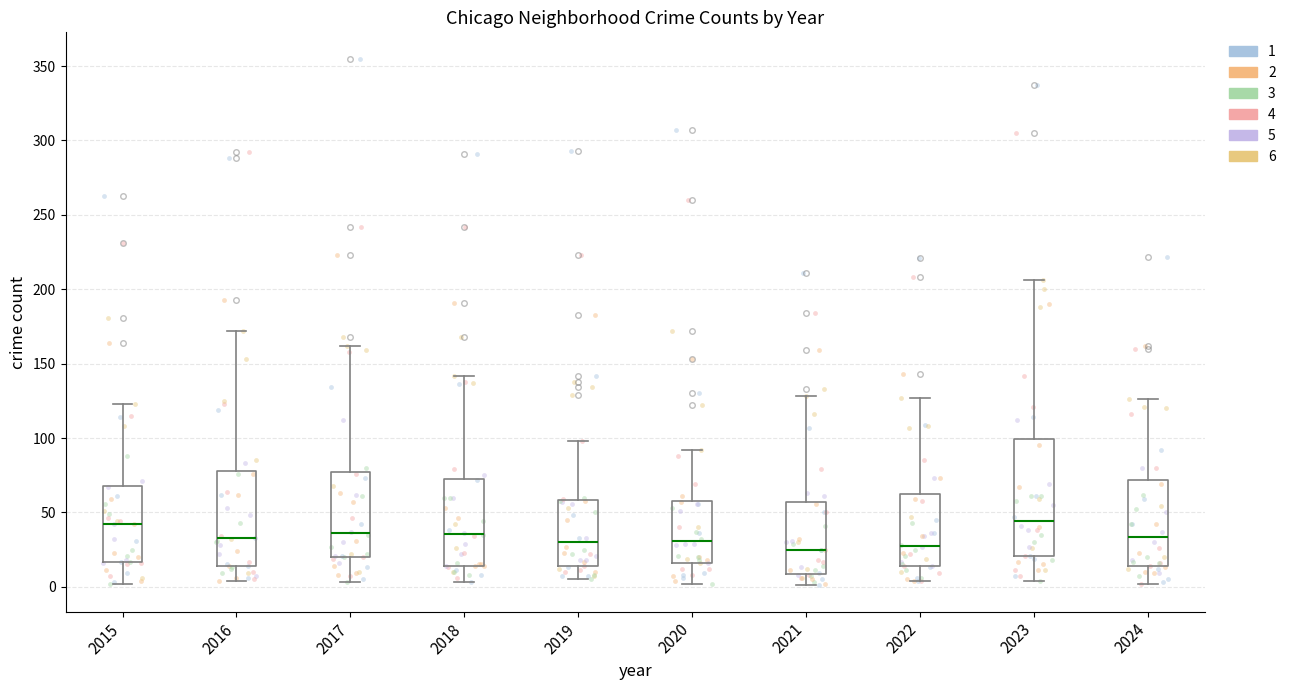

Reading left to right, transcribe this box plot: for each box, give where its median line is, the range the box spans, and where its two whiskers end, as read against the y-axis. The values are not printed on the chart, so give them approximately, as read against the axis.

2015: median 40, box 15 to 70, whiskers 0 to 125
2016: median 35, box 15 to 80, whiskers 5 to 170
2017: median 35, box 20 to 75, whiskers 5 to 160
2018: median 35, box 15 to 75, whiskers 5 to 140
2019: median 30, box 15 to 60, whiskers 5 to 100
2020: median 30, box 15 to 60, whiskers 0 to 90
2021: median 25, box 10 to 55, whiskers 0 to 130
2022: median 30, box 15 to 65, whiskers 5 to 125
2023: median 45, box 20 to 100, whiskers 5 to 205
2024: median 35, box 15 to 70, whiskers 0 to 125